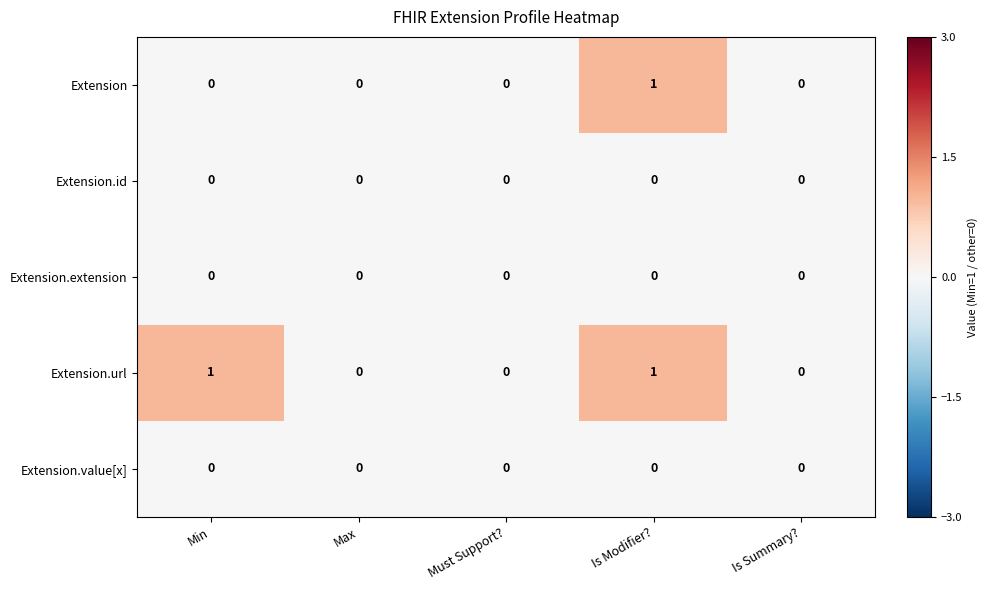

How many Extension.url values are between 0 and 1?

5